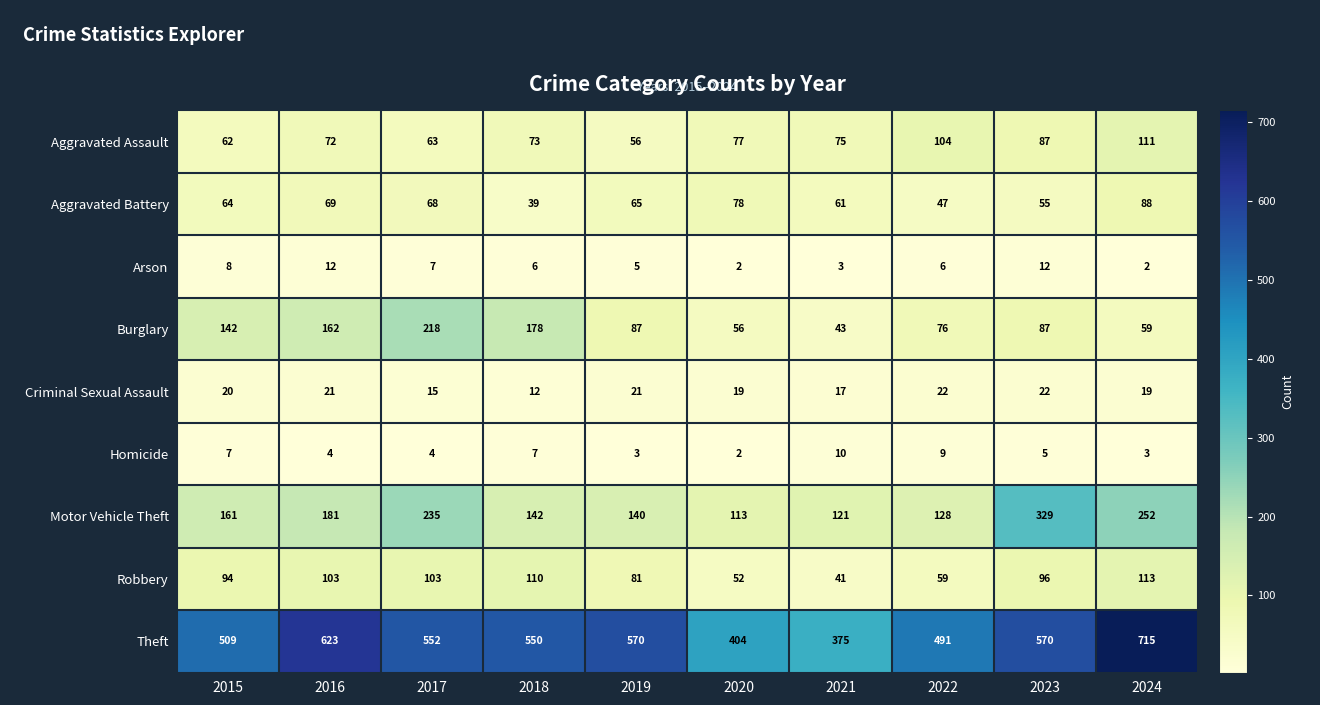

List the labels in order of Motor Vehicle Theft value, smallest first.

2020, 2021, 2022, 2019, 2018, 2015, 2016, 2017, 2024, 2023